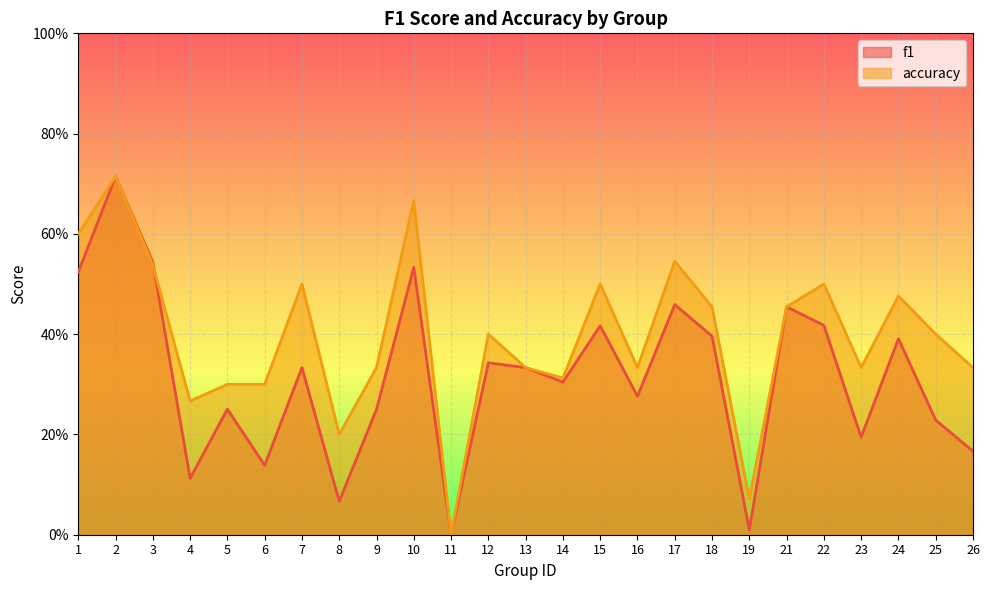

Does the chart display data point markers on the line(s)?

No